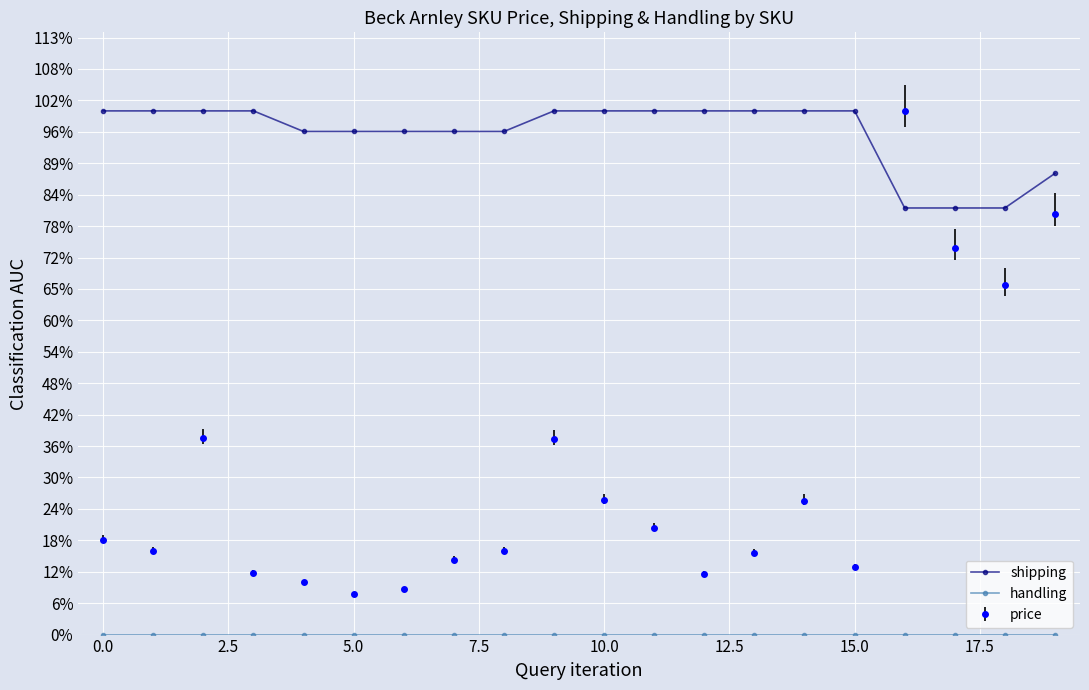

Does the chart have visible grid lines?

Yes